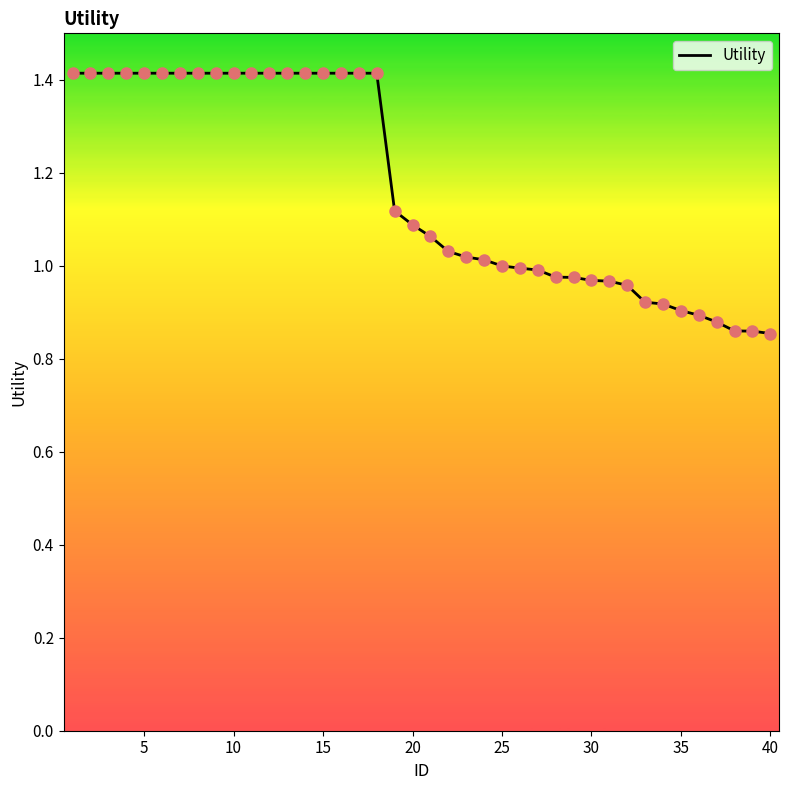

What is the greatest value displayed?

1.4